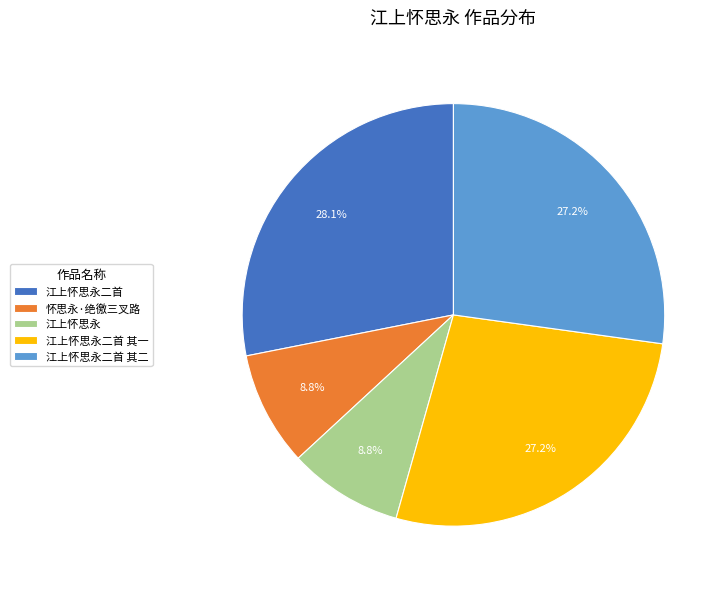

How much of the chart is everything except 江上怀思永?

91.2%